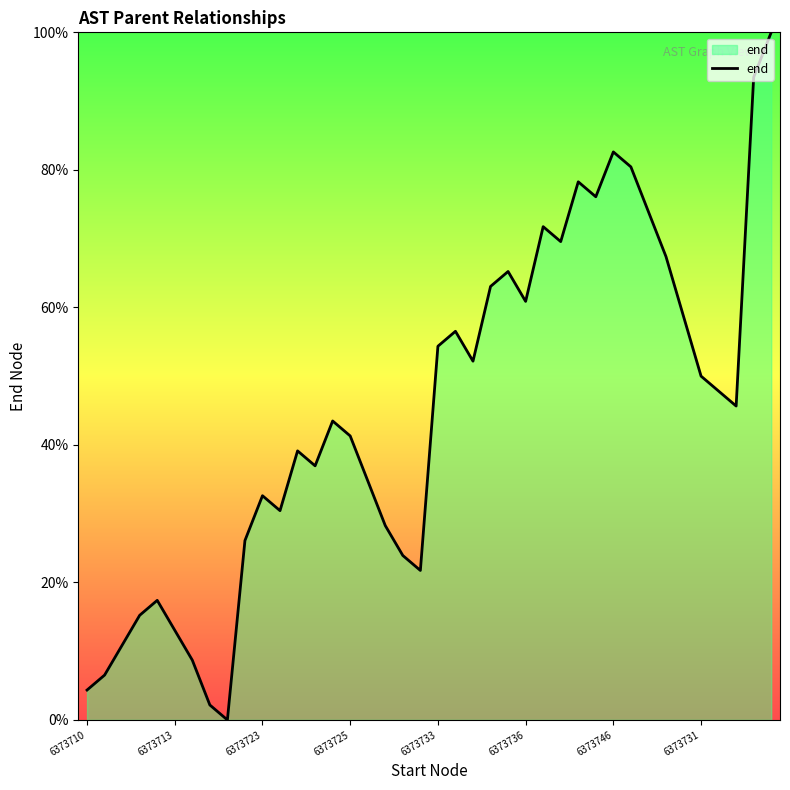

What is the greatest value displayed?

100.0